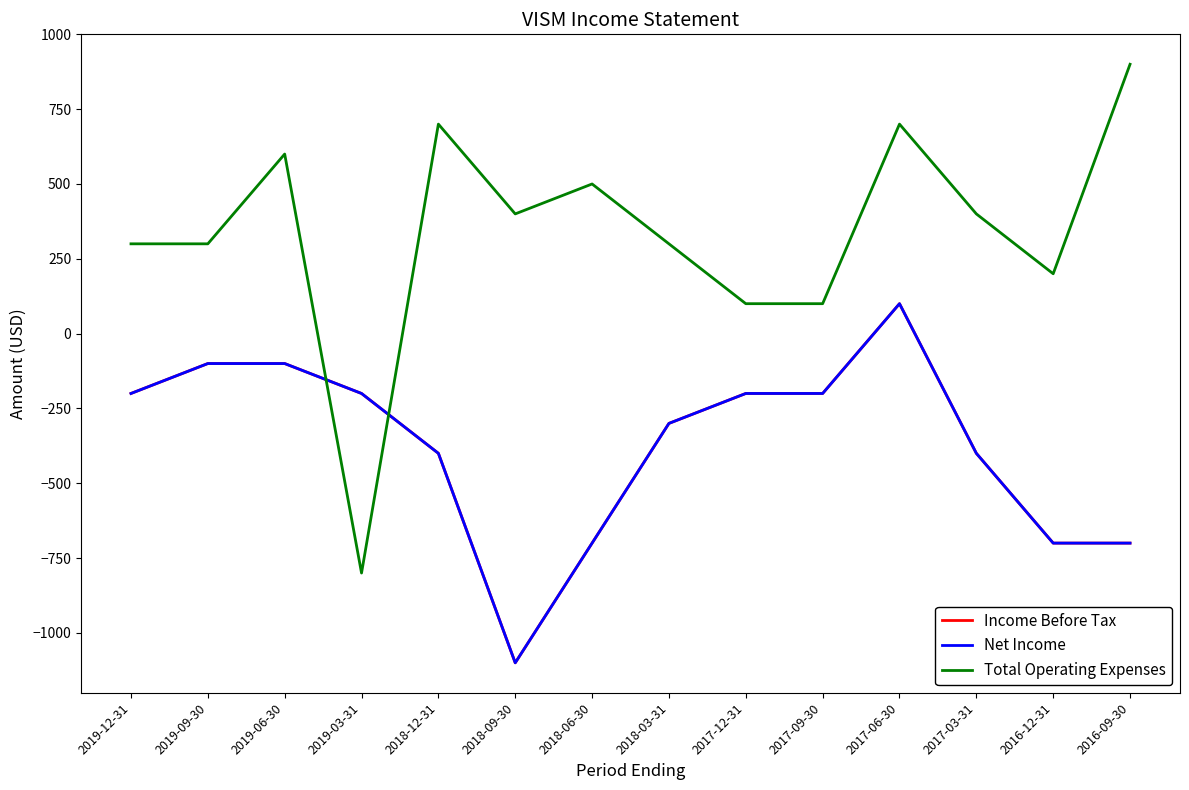

Does the chart display data point markers on the line(s)?

No